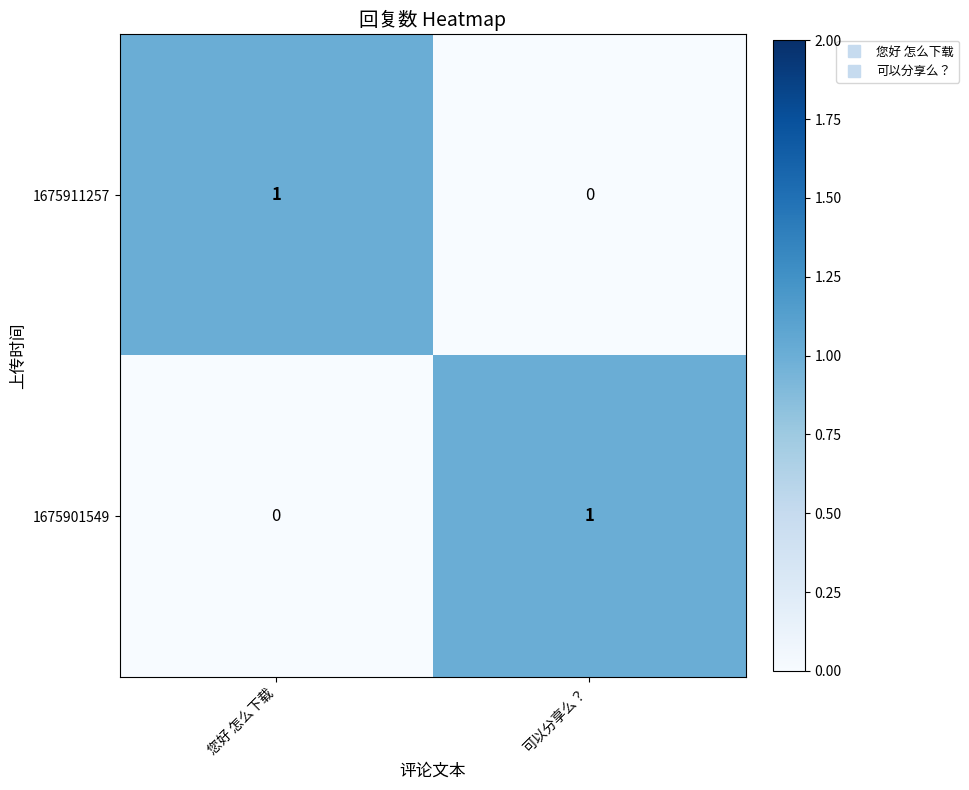

Is it true that 1675911257 equals 2 at 您好 怎么下载?

False